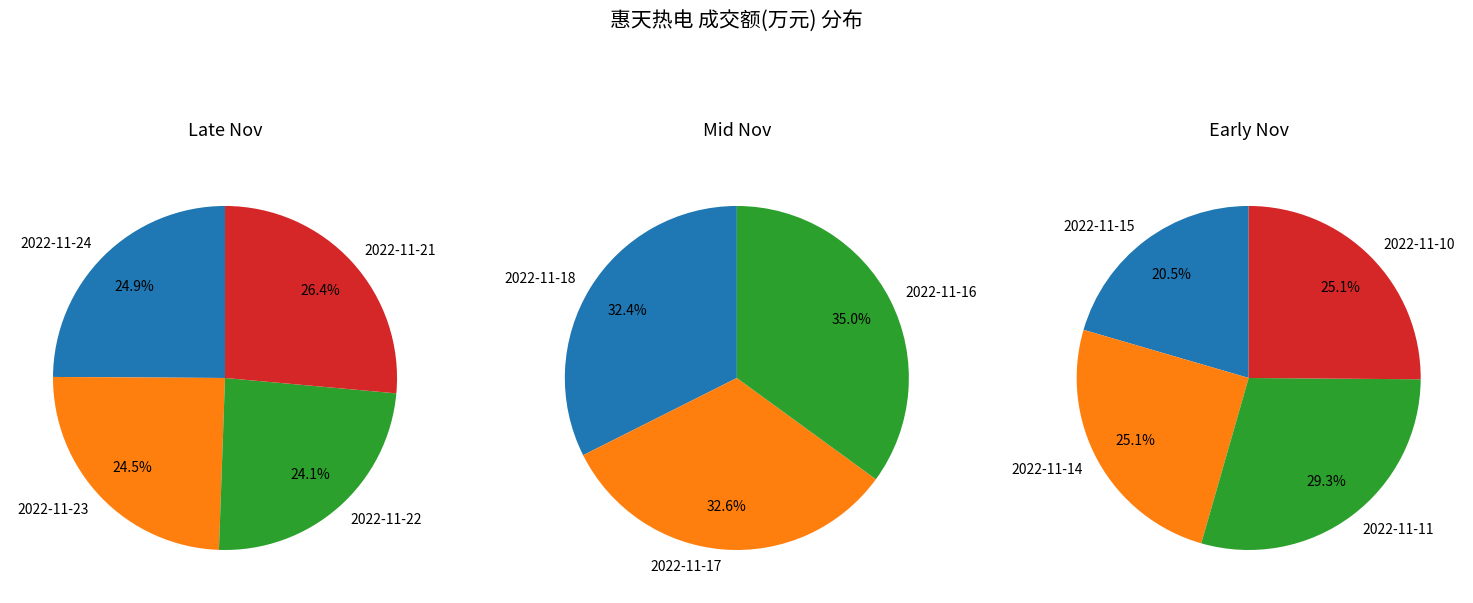

Count the number of slices in the pie.

11